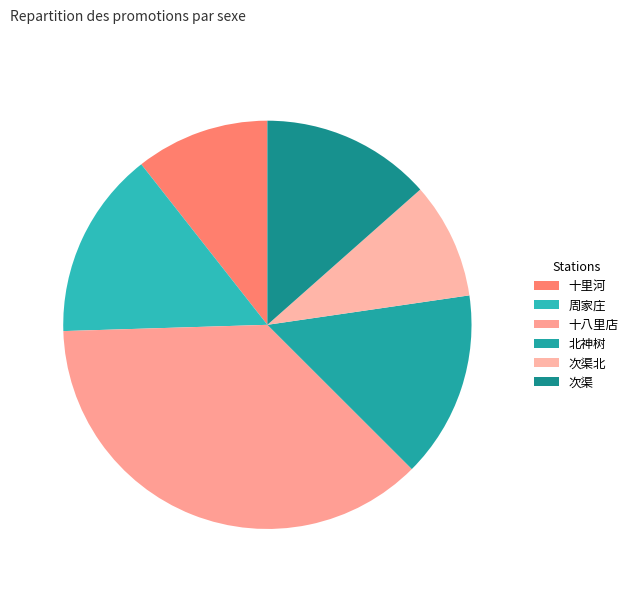

To the nearest percent, what is the combined percentage of 十里河 and 十八里店?

48%